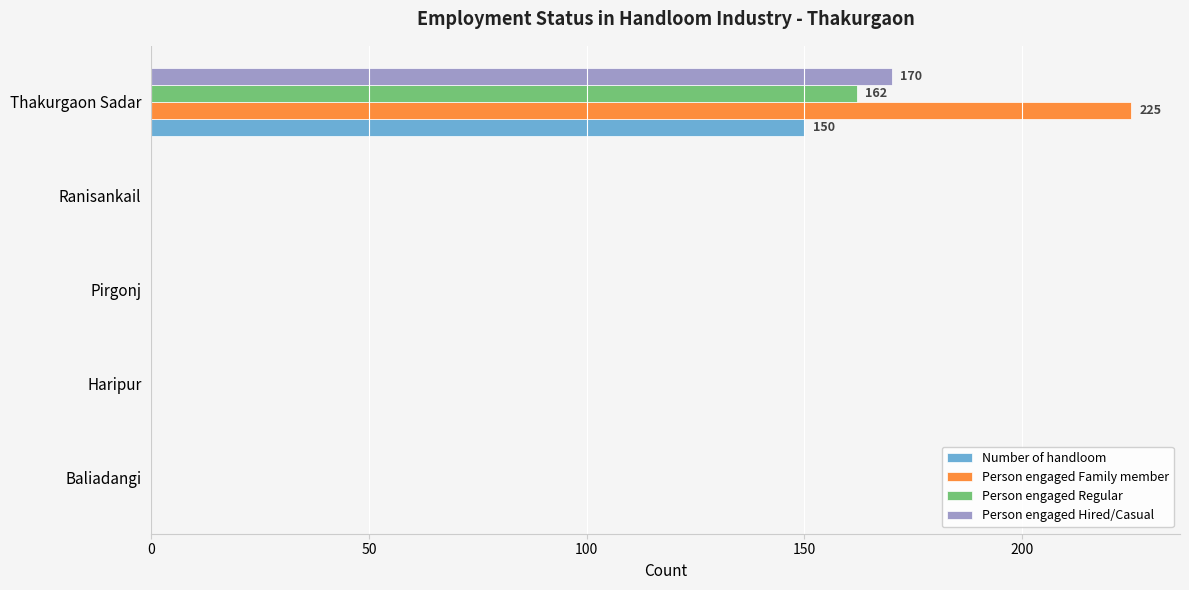

What is the maximum value for Person engaged Regular?

162